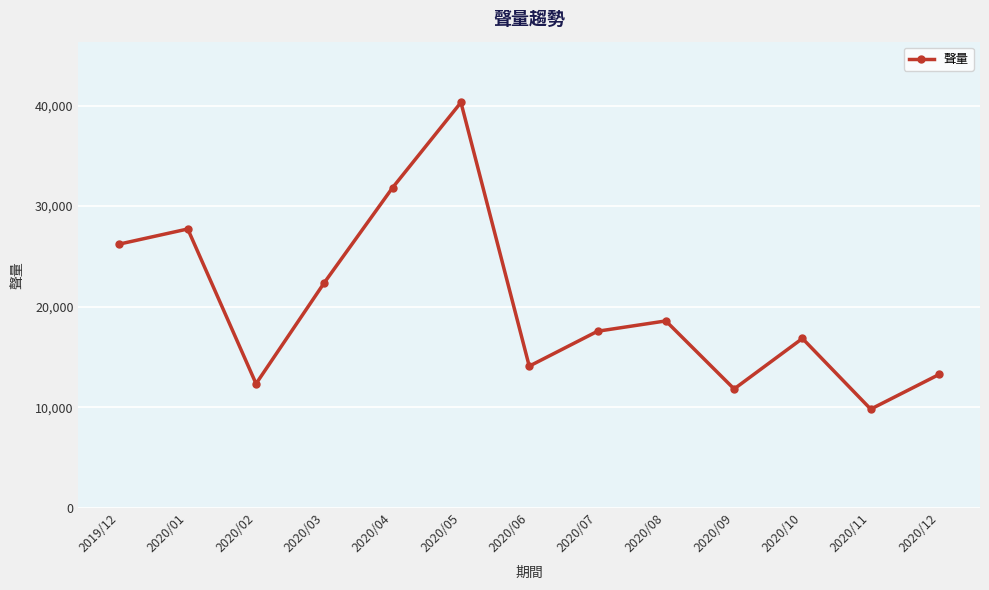

What is the sum of all values?

262737